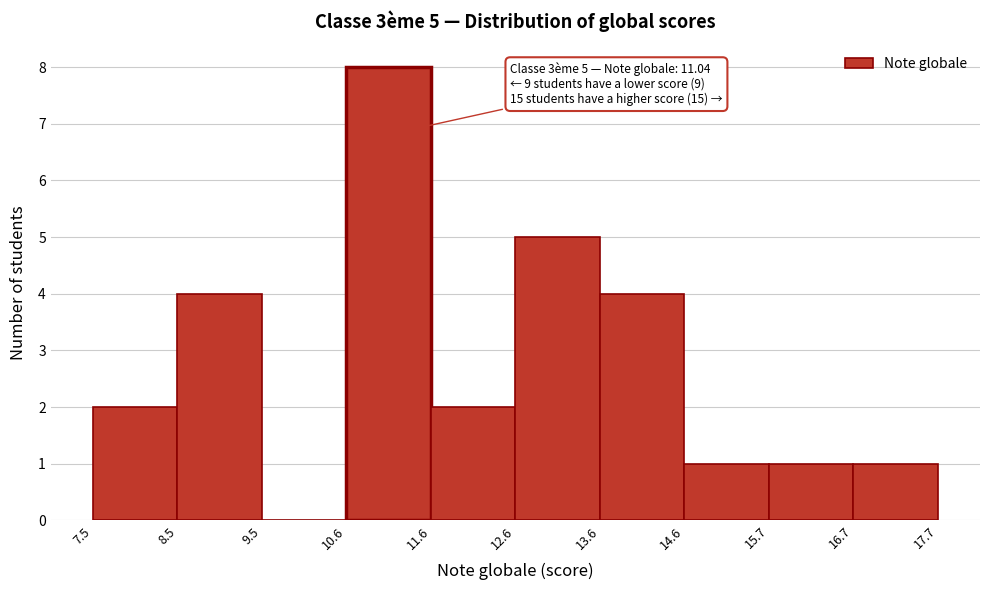

Which range on the x-axis has the tallest bar?

10.6 to 11.6